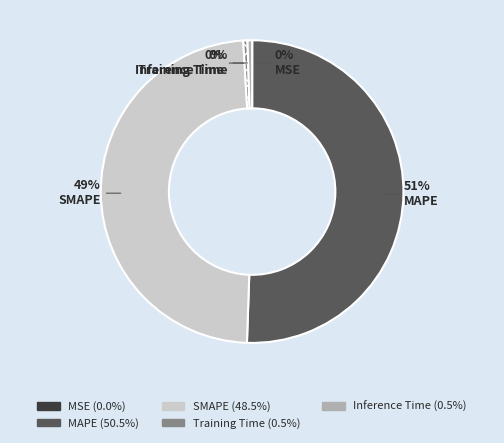

Do Training Time and Inference Time together represent more than half of the pie?

No